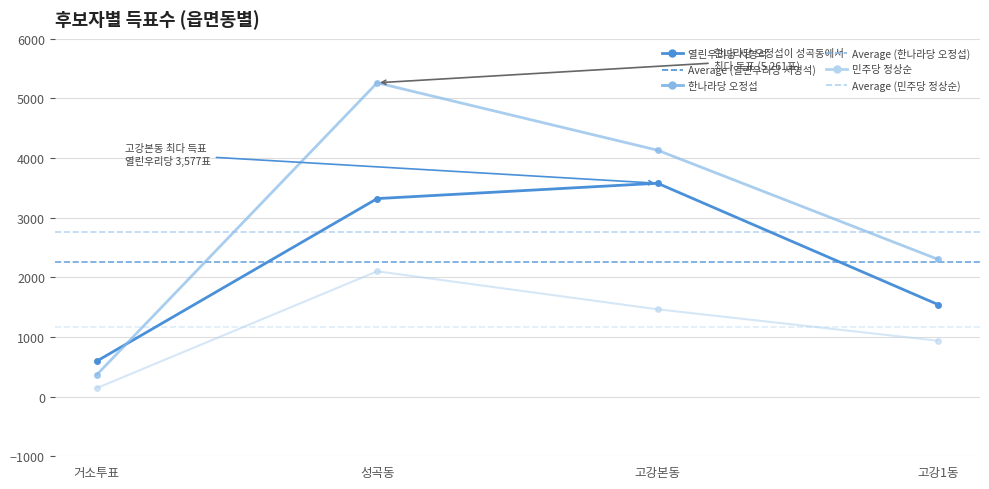

True or false: 민주당 정상순 and 한나라당 오정섭 intersect in this chart.

False